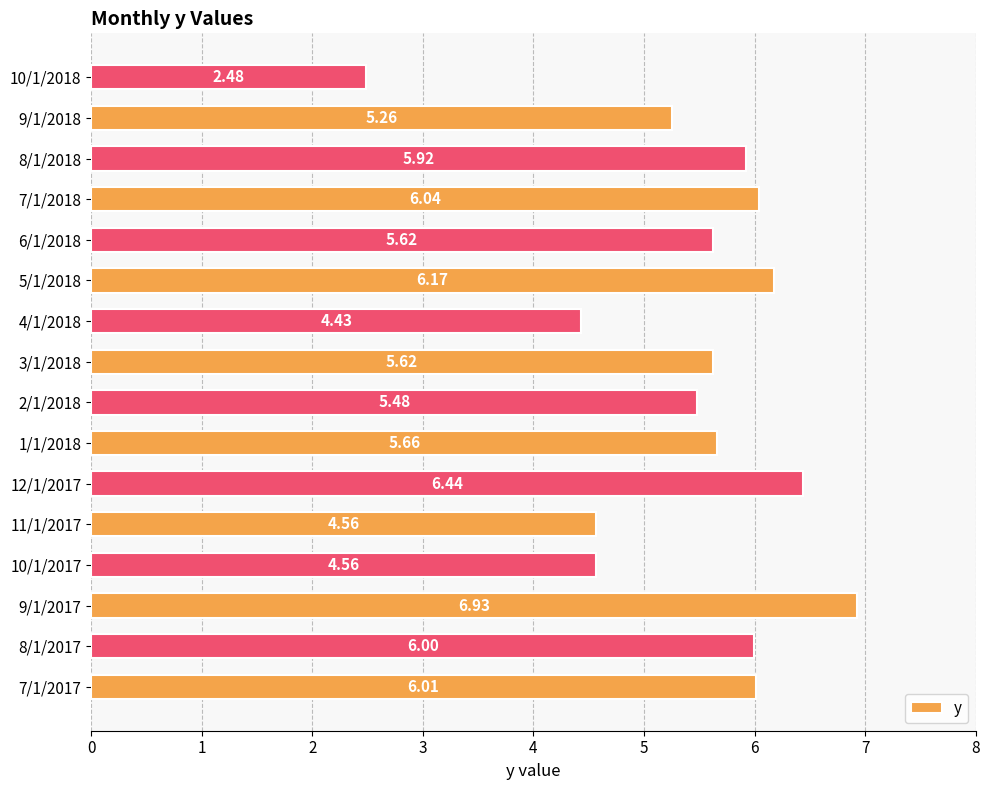

What is the sum of the values at 6/1/2018 and 2/1/2018?

11.1